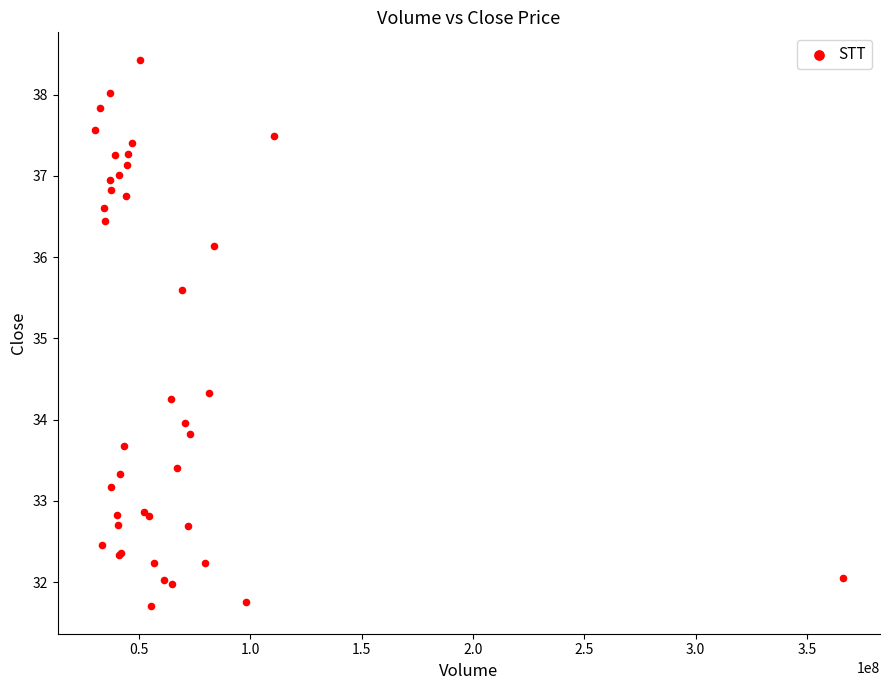

What Y value in the scatter plot is closest to 35?

35.6